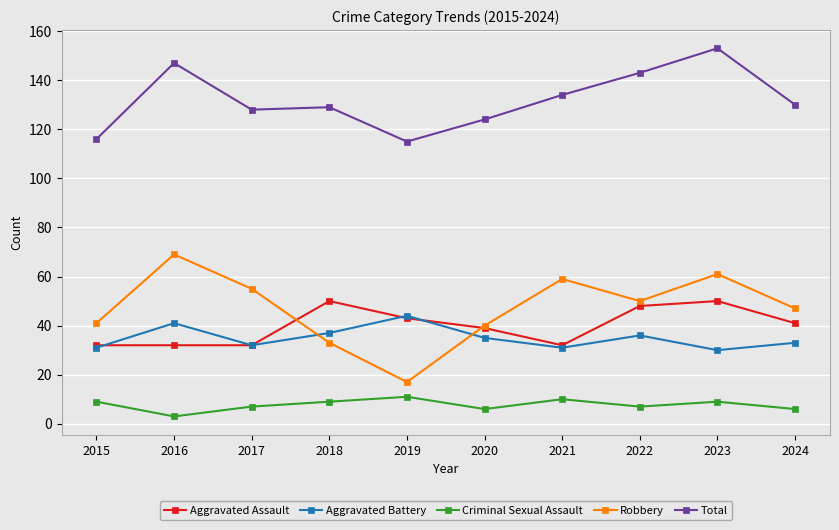

Where is the first local maximum for Aggravated Battery?

2016